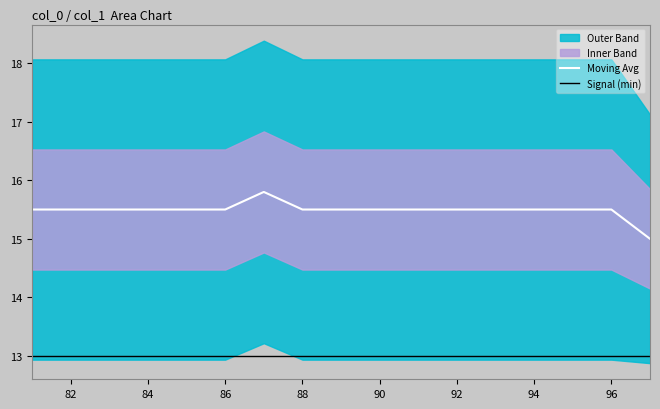

True or false: Signal (min) and Moving Avg intersect in this chart.

False